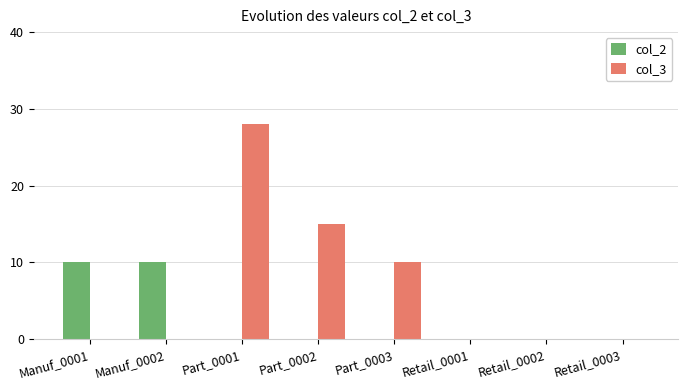

At which category is the sum across all series the highest?

Part_0001